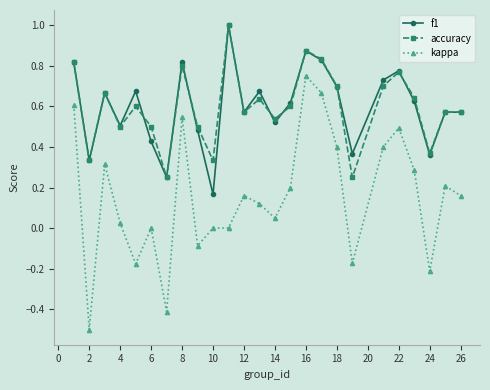

What are all the series names shown in the legend?

f1, accuracy, kappa